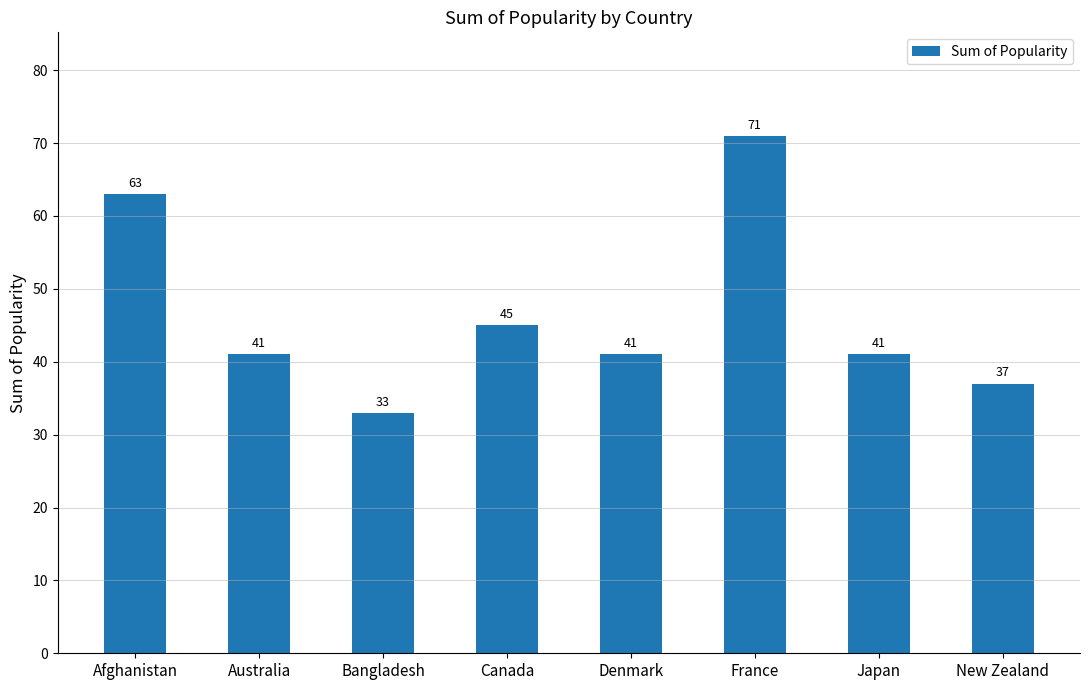

Reading left to right, what are all the values shown in this chart?

Afghanistan=63	Australia=41	Bangladesh=33	Canada=45	Denmark=41	France=71	Japan=41	New Zealand=37